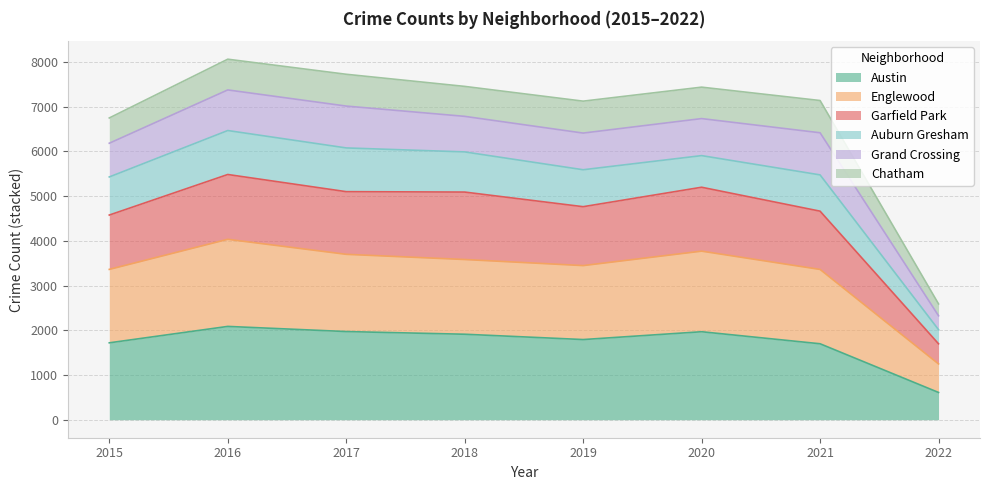

True or false: Austin and Englewood intersect in this chart.

False